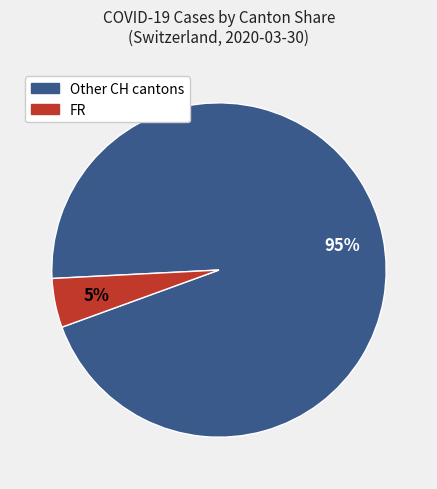

Count the number of slices in the pie.

2